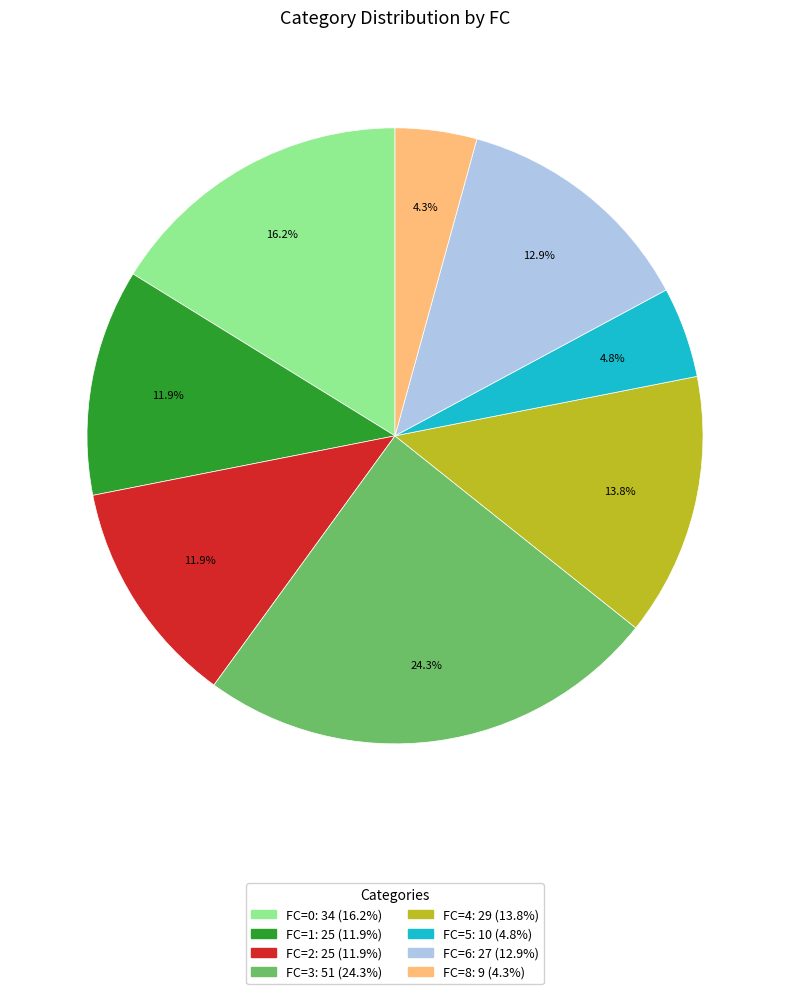

Is there a majority slice in this chart?

No